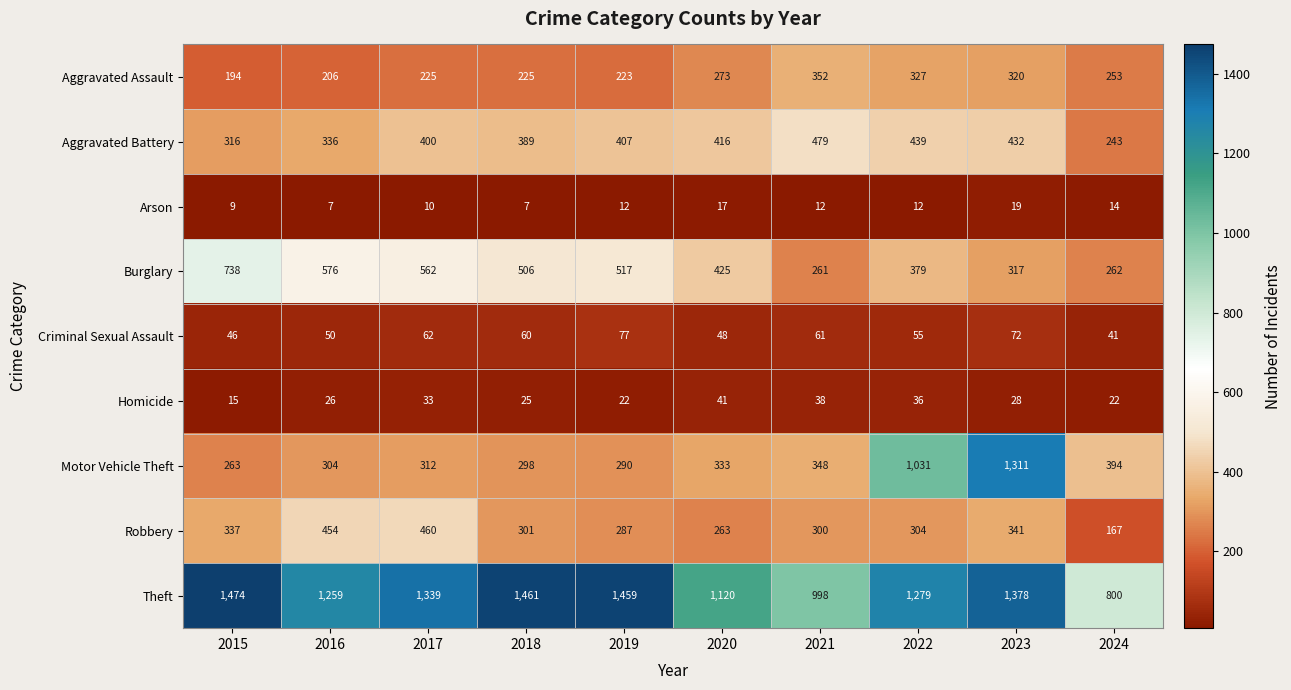

What is the difference between the highest and lowest values at 2019?

1447